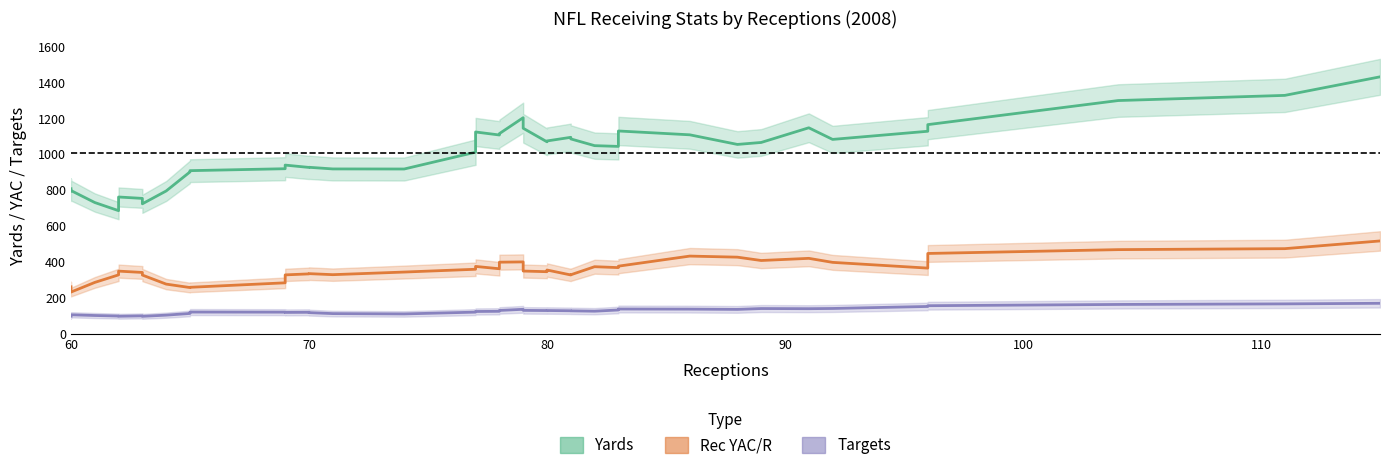

Reading left to right, what are all the values shown in this chart?

Yards: 807.4	794.6	797.2	730.4	685.0	761.2	753.4	723.2	794.8	901.0	908.0	918.8	939.0	926.0	926.8	917.6	917.2	1011.0	1123.6	1106.8	1114.4	1203.2	1144.4	1068.8	1073.6	1093.8	1085.0	1047.4	1043.2	1129.2	1107.8	1054.2	1065.2	1147.0	1082.2	1127.6	1164.6	1298.8	1327.6	1431.0
Rec YAC/R: 260.8	239.6	231.2	285.0	327.0	348.0	340.6	326.0	275.6	256.4	257.8	282.8	327.0	332.6	334.0	328.2	342.8	358.4	374.2	361.2	397.8	399.4	348.4	344.8	354.2	326.6	327.6	372.6	367.6	375.6	431.8	425.8	407.2	419.2	396.8	364.8	446.4	467.8	473.2	516.2
Targets: 96.8	99.4	104.6	100.6	97.6	96.4	98.6	96.0	102.6	112.0	119.8	119.2	117.8	118.4	116.6	111.2	109.4	119.4	123.0	124.0	128.8	135.2	129.2	128.2	128.4	127.0	126.6	124.6	131.4	136.8	136.2	134.6	139.4	138.6	139.8	151.0	155.2	162.2	165.4	168.6